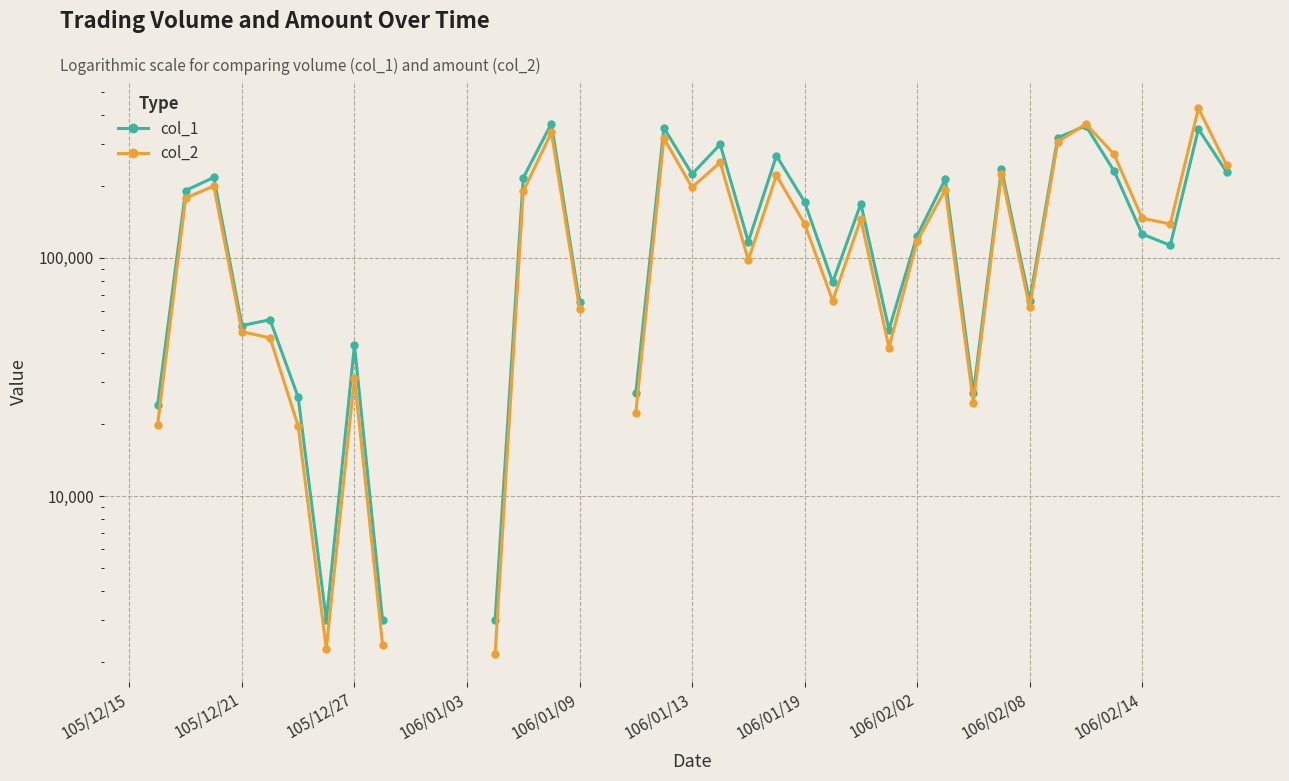

How many interior local valleys does the col_1 series have?

9